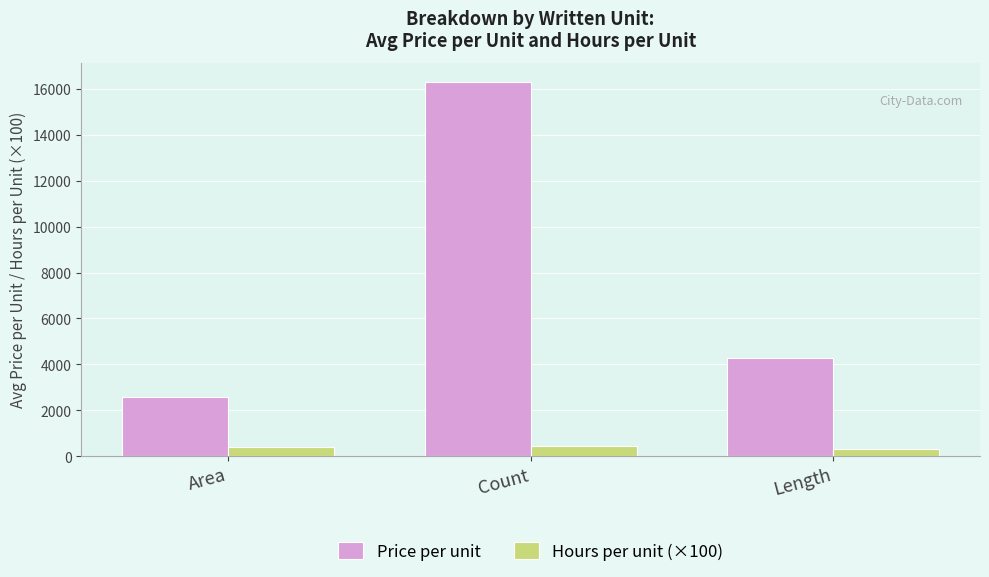

The value of Price per unit at Area is 705.4. True or false?

False